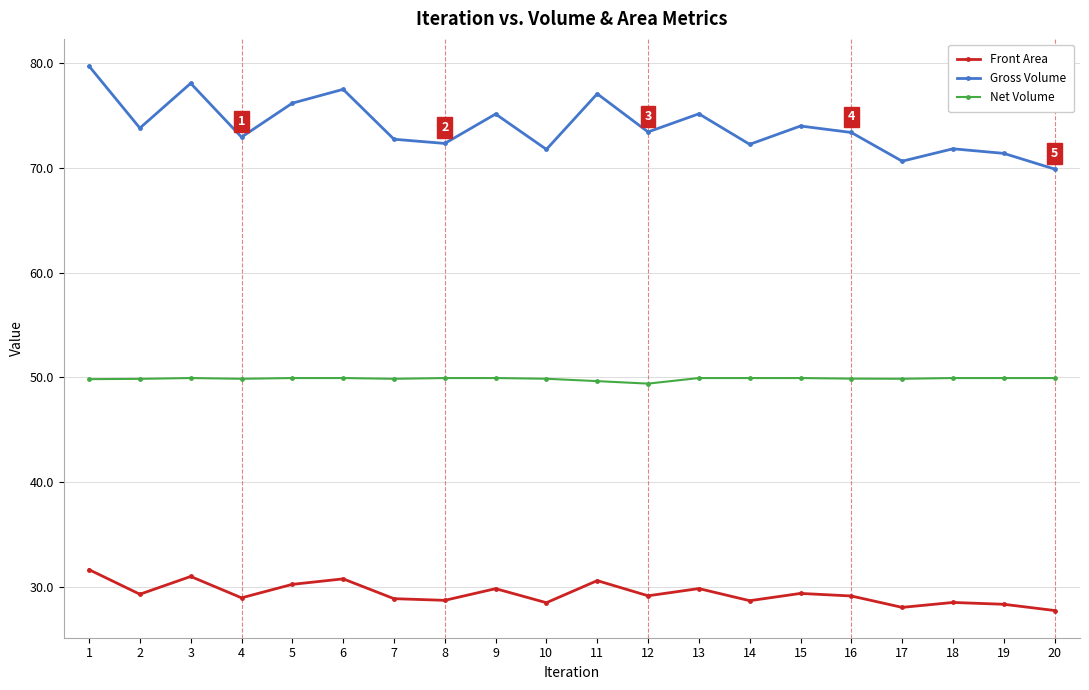

Between 5 and 18, which series saw the biggest shift?

Gross Volume